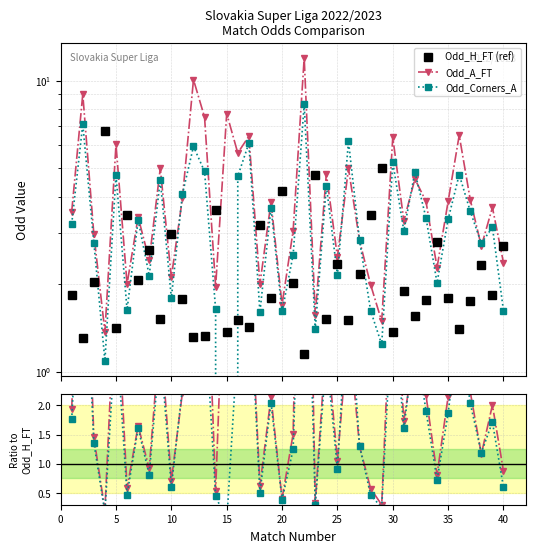

Which series has the widest spread of values?

Odd_A_FT